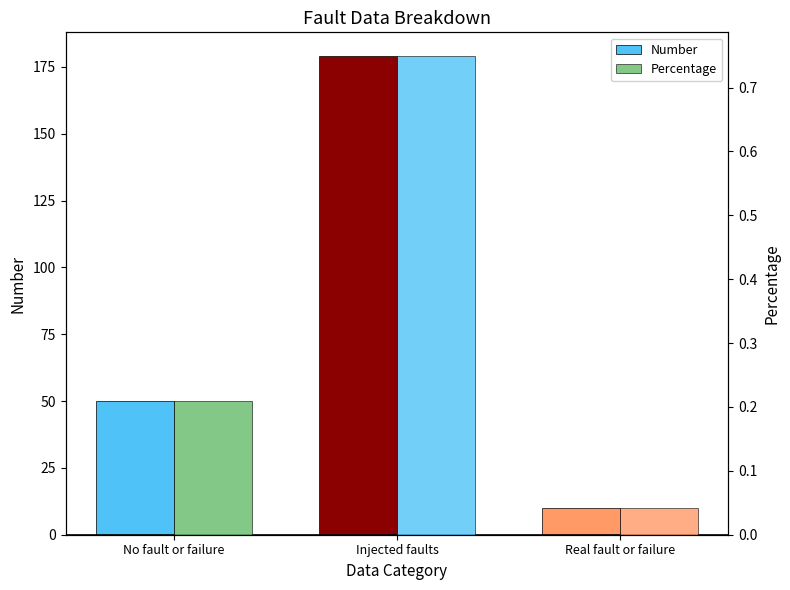

At which label is Percentage closest to 0?

Real fault or failure